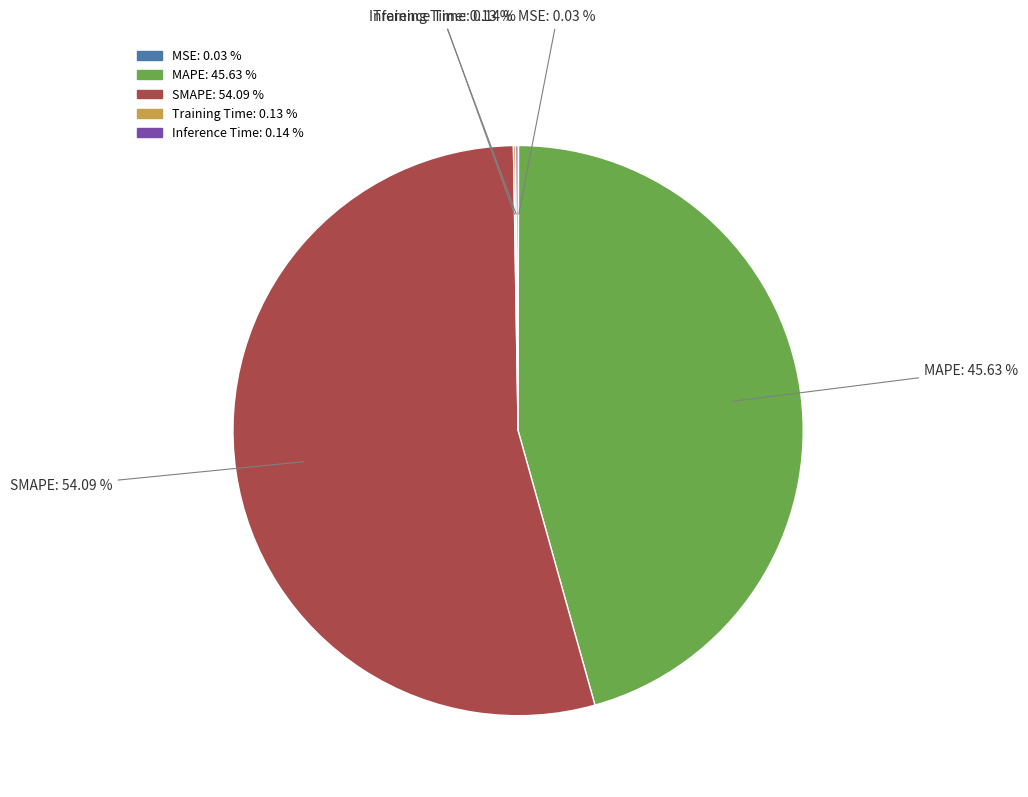

What is the largest slice in the pie chart?

SMAPE